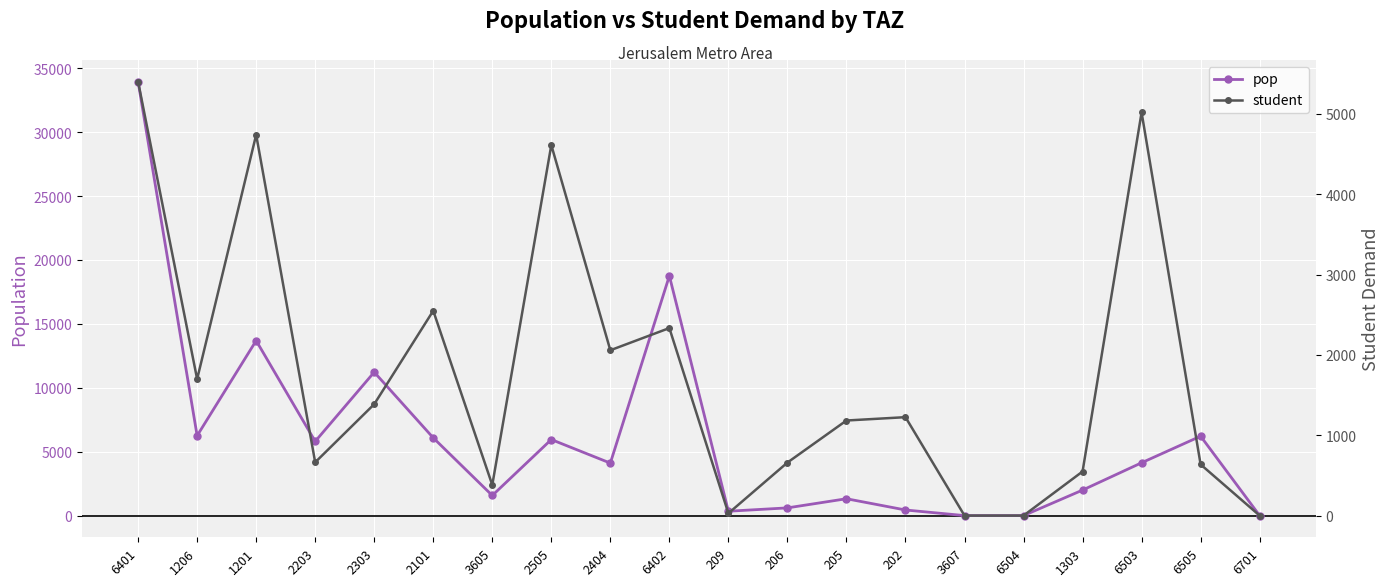

What is the value of the student point at the 8th from the left?

4611.7